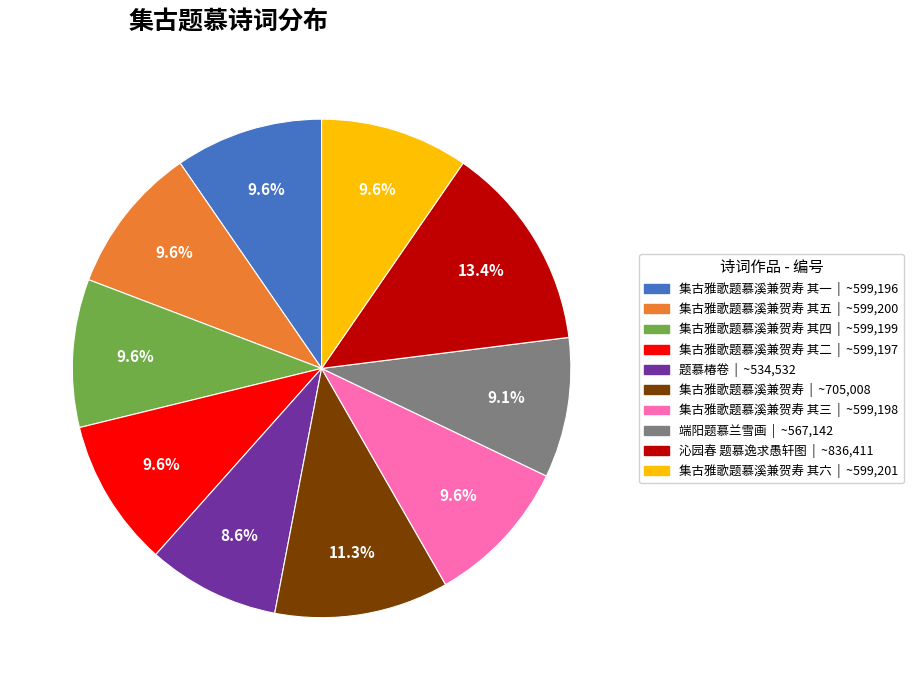

Does any single category account for the majority?

No